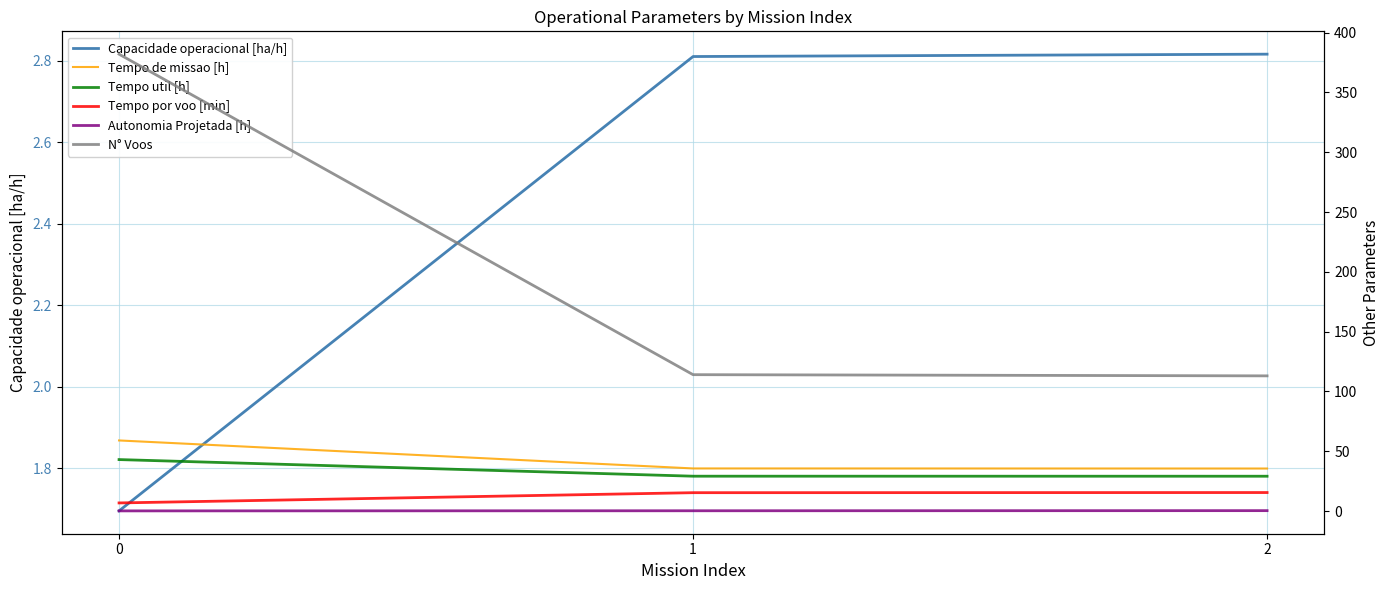

Is it true that N° Voos equals 257.4 at 0?

False